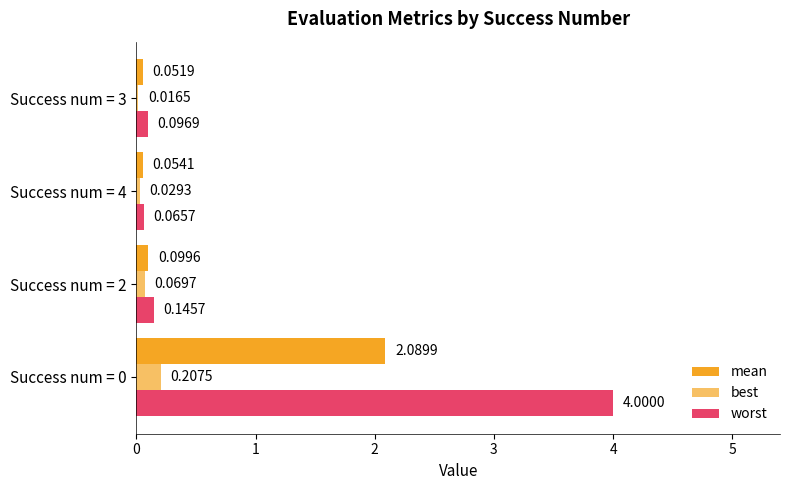

How many categories are shown in the chart?

4